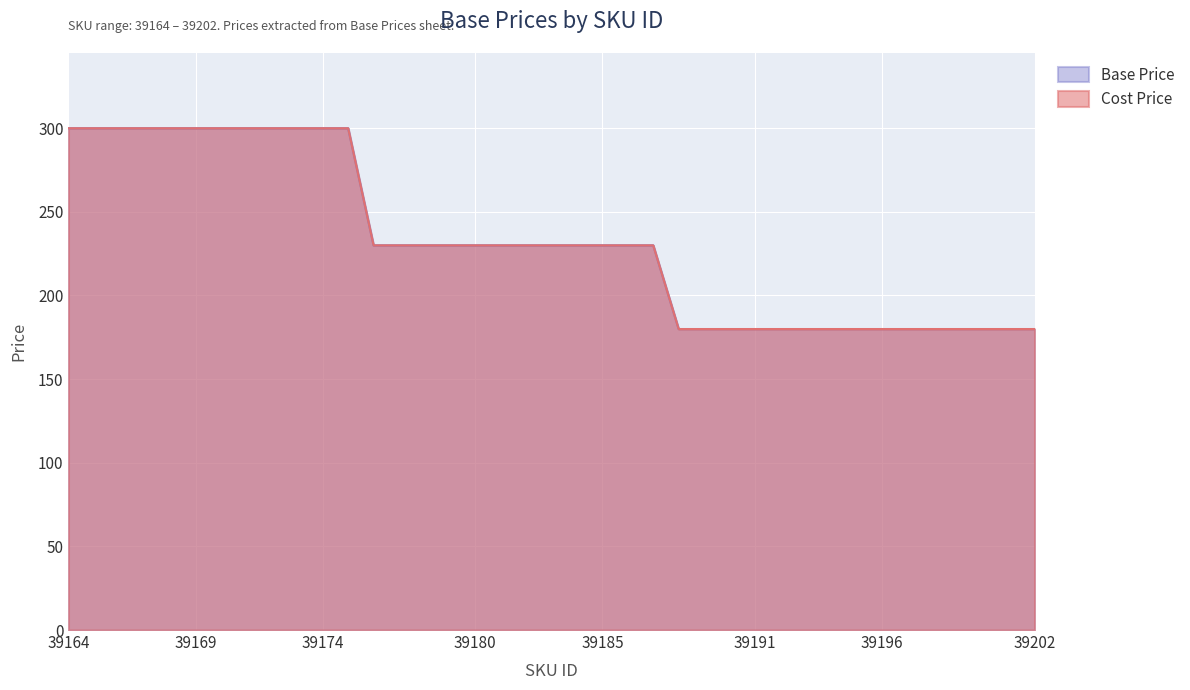

Reading left to right, what are all the values shown in this chart?

Cost Price: 39164=299.9	39165=299.9	39166=299.9	39167=299.9	39168=299.9	39169=299.9	39170=299.9	39171=299.9	39172=299.9	39173=299.9	39174=299.9	39175=299.9	39176=229.9	39177=229.9	39178=229.9	39179=229.9	39180=229.9	39181=229.9	39182=229.9	39183=229.9	39184=229.9	39185=229.9	39186=229.9	39187=229.9	39188=179.9	39189=179.9	39190=179.9	39191=179.9	39192=179.9	39193=179.9	39194=179.9	39195=179.9	39196=179.9	39197=179.9	39198=179.9	39199=179.9	39200=179.9	39201=179.9	39202=179.9
Base Price: 39164=299.9	39165=299.9	39166=299.9	39167=299.9	39168=299.9	39169=299.9	39170=299.9	39171=299.9	39172=299.9	39173=299.9	39174=299.9	39175=299.9	39176=229.9	39177=229.9	39178=229.9	39179=229.9	39180=229.9	39181=229.9	39182=229.9	39183=229.9	39184=229.9	39185=229.9	39186=229.9	39187=229.9	39188=179.9	39189=179.9	39190=179.9	39191=179.9	39192=179.9	39193=179.9	39194=179.9	39195=179.9	39196=179.9	39197=179.9	39198=179.9	39199=179.9	39200=179.9	39201=179.9	39202=179.9